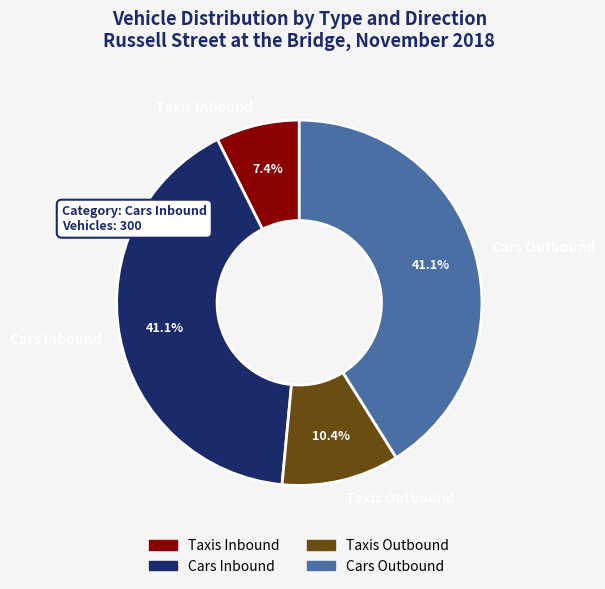

Is it true that Cars Outbound is 41% of the pie?

True